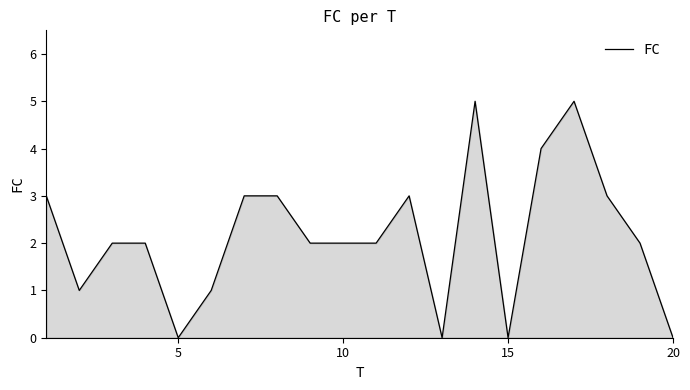

How many categories are shown in the chart?

20